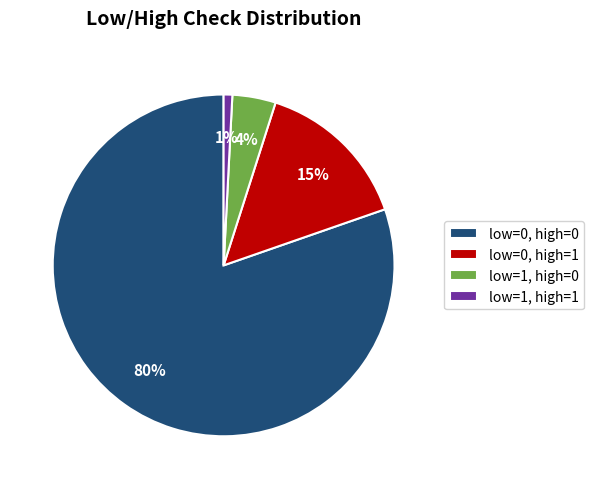

Which slice is the largest?

low=0, high=0